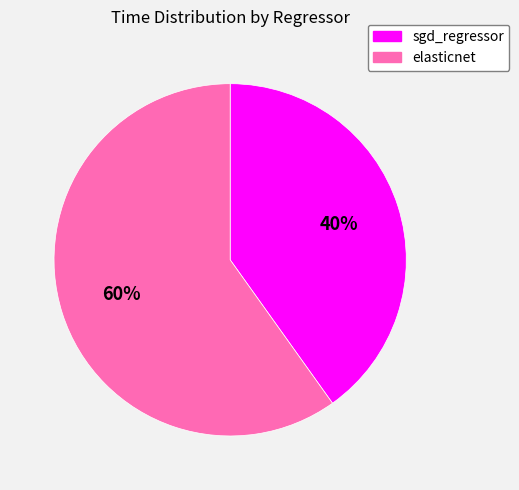

Rank the categories by value from highest to lowest.

elasticnet, sgd_regressor